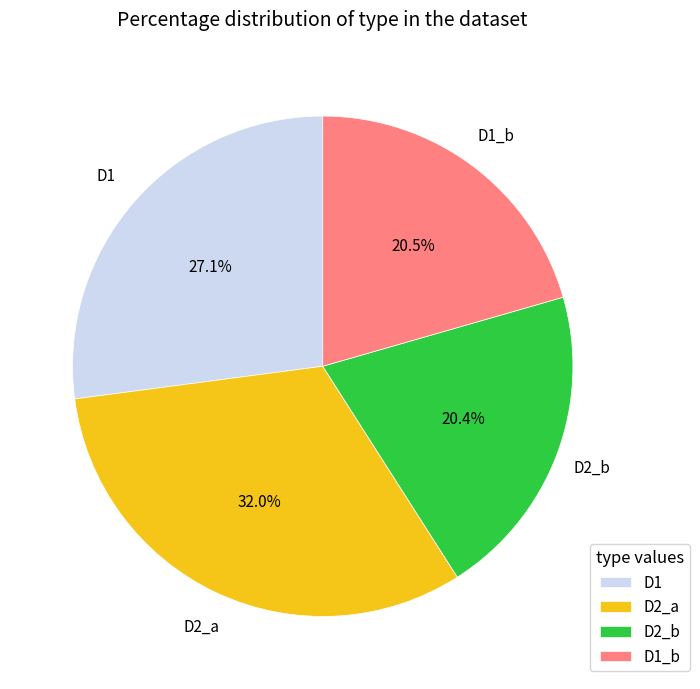

Between D2_b and D1, which is larger?

D1